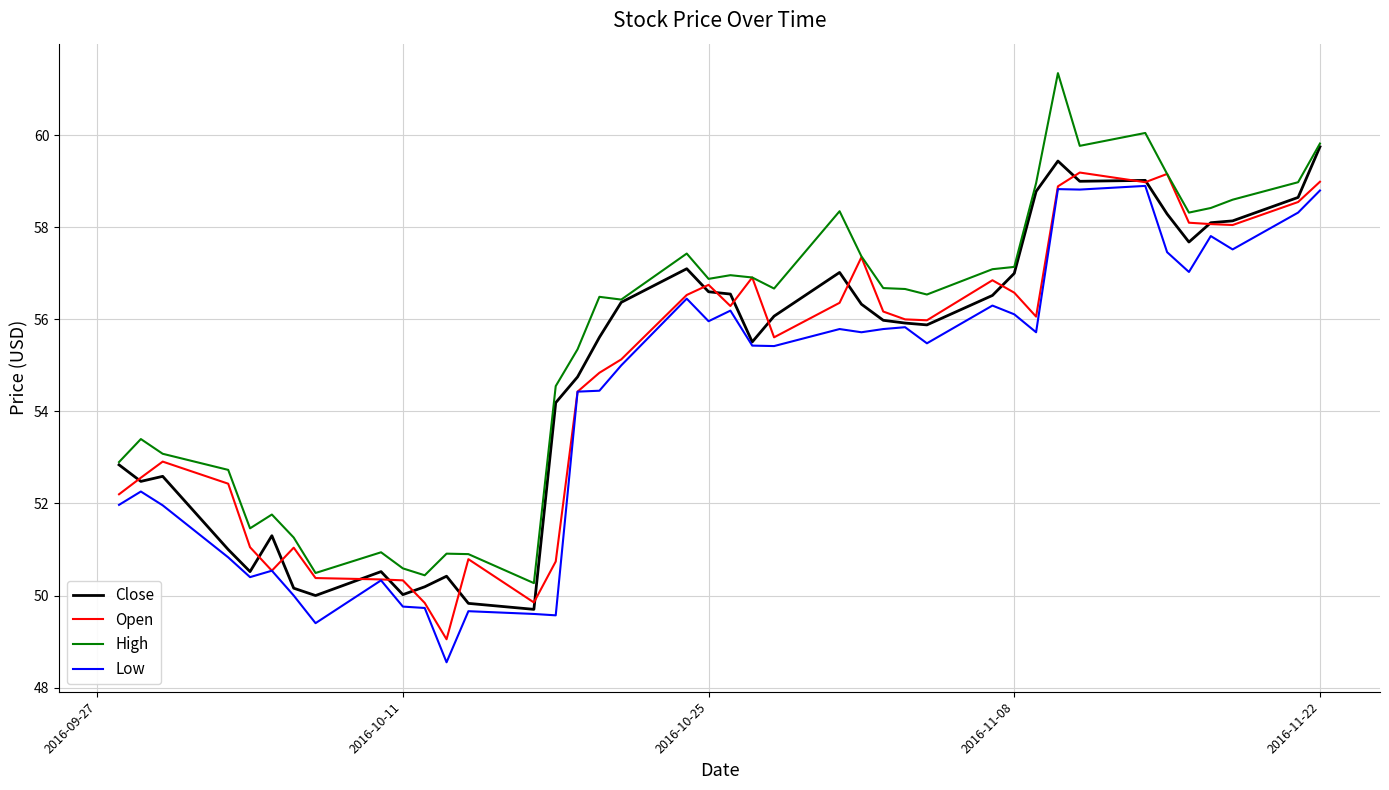

True or false: Low and High intersect in this chart.

False